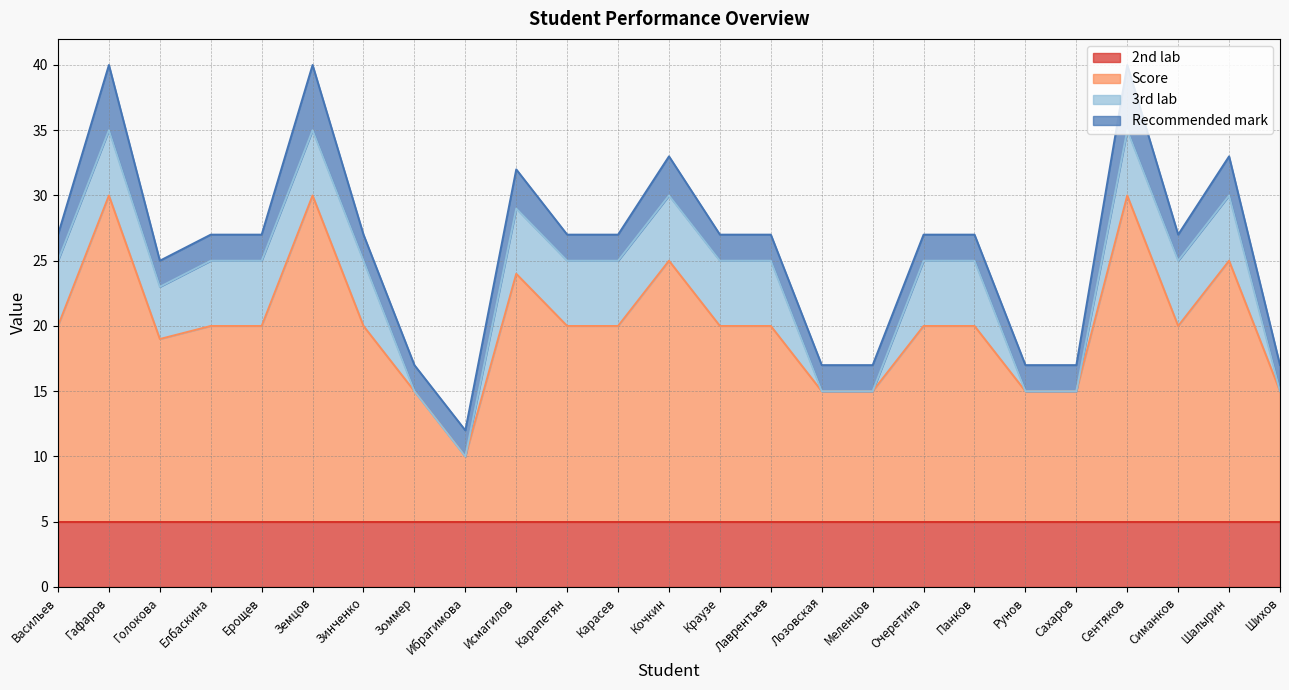

How many lines are shown in the chart?

4